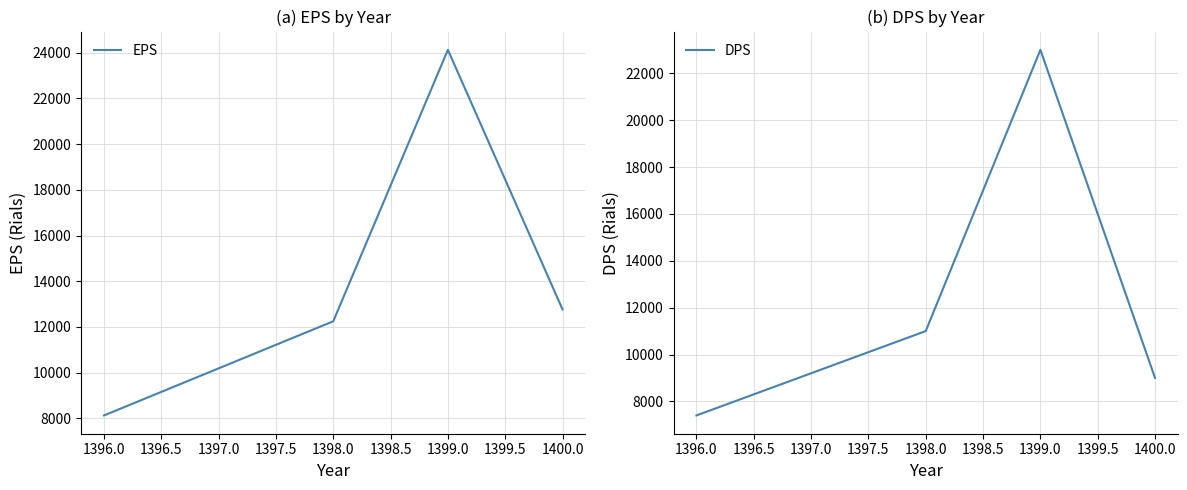

True or false: EPS and DPS cross at least once.

False